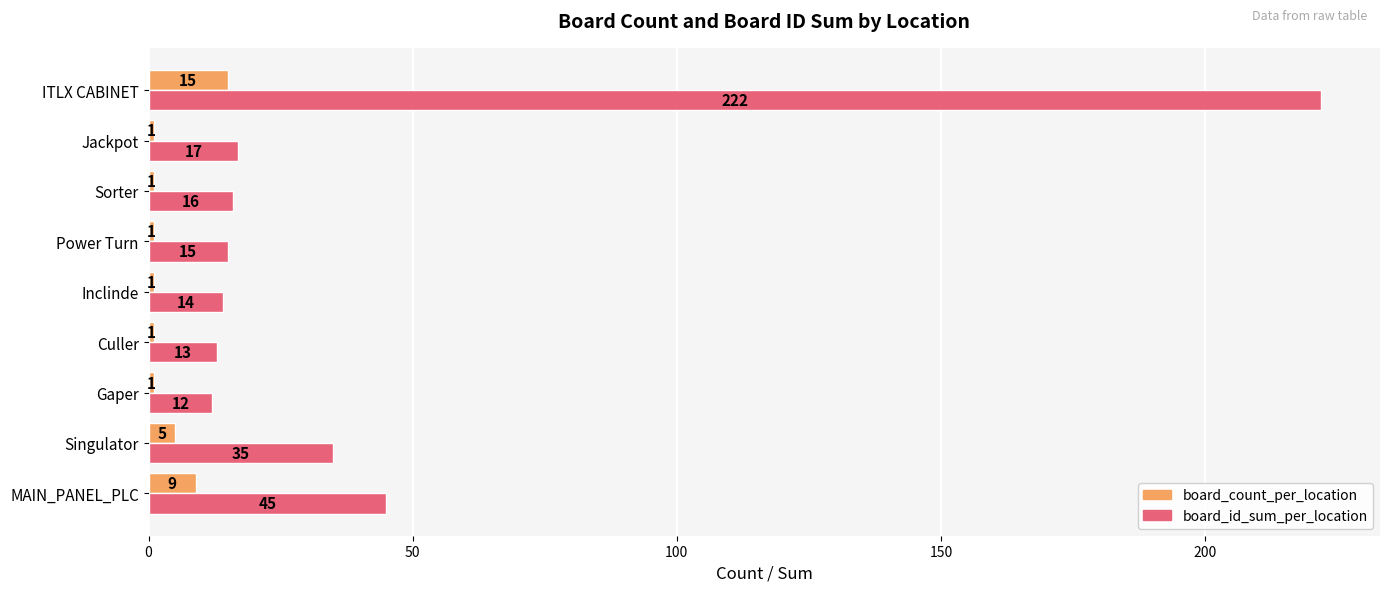

True or false: board_id_sum_per_location has a value of 4 at Power Turn.

False